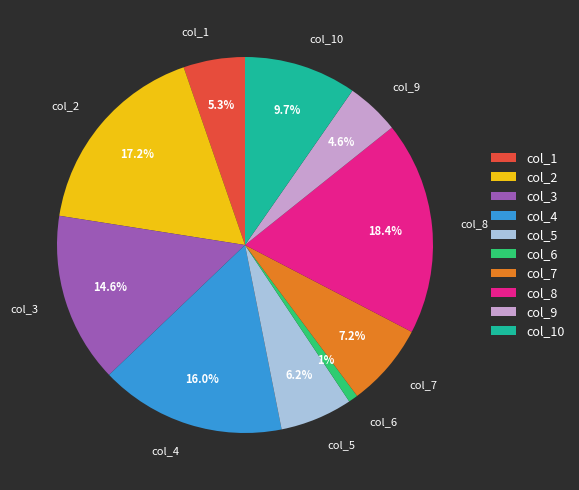

The col_9 slice represents 5% of the pie. True or false?

True